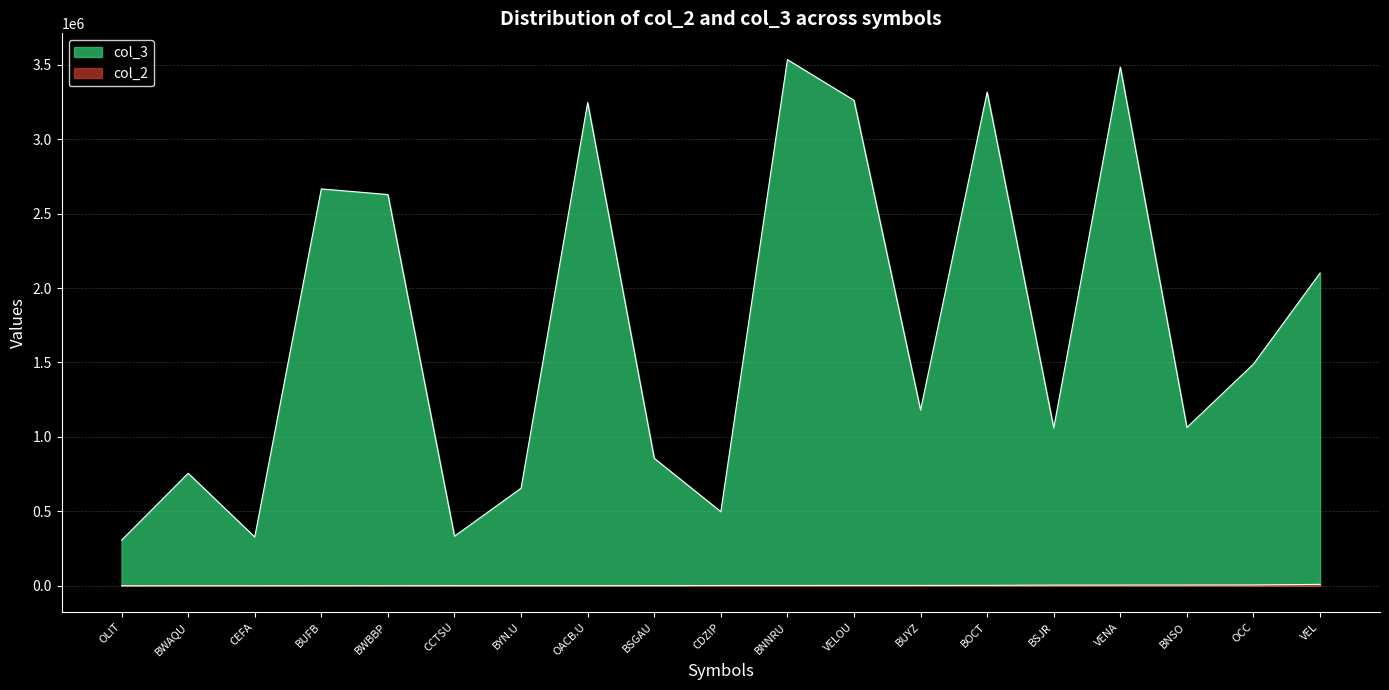

Rank the categories by col_2 value from highest to lowest.

VEL, OCC, BNSO, VENA, BSJR, BOCT, BUYZ, VELOU, BNNRU, CDZIP, BSGAU, OACB.U, BYN.U, CCTSU, BWBBP, BUFB, CEFA, BWAQU, OLIT